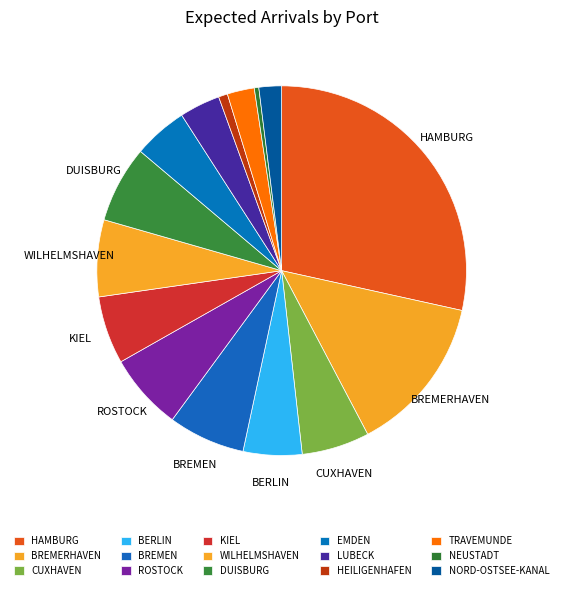

Count the number of slices in the pie.

15